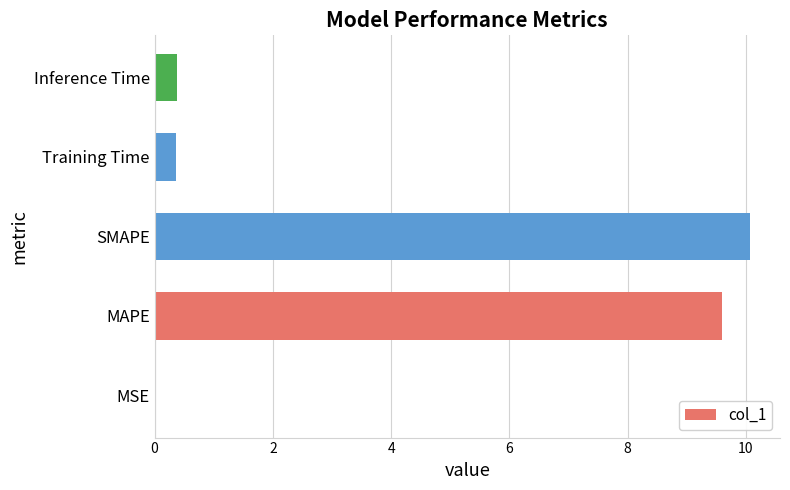

What is the sum of all values?

20.4